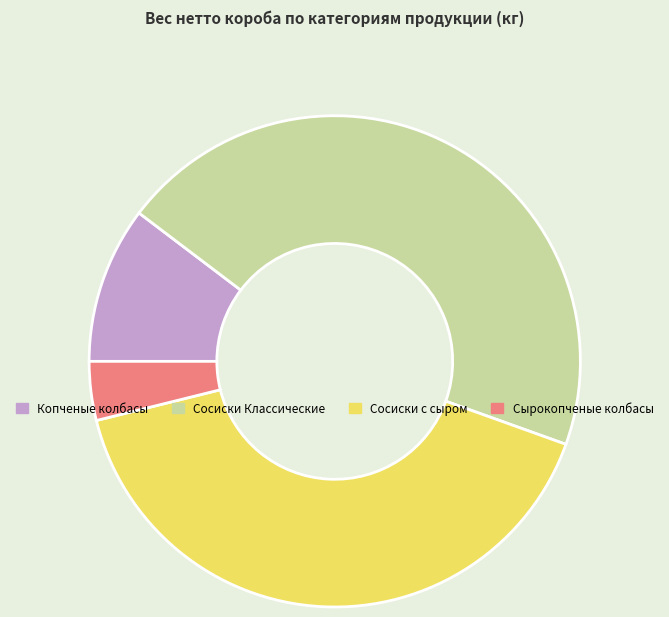

True or false: Сырокопченые колбасы accounts for 13% of the total.

False